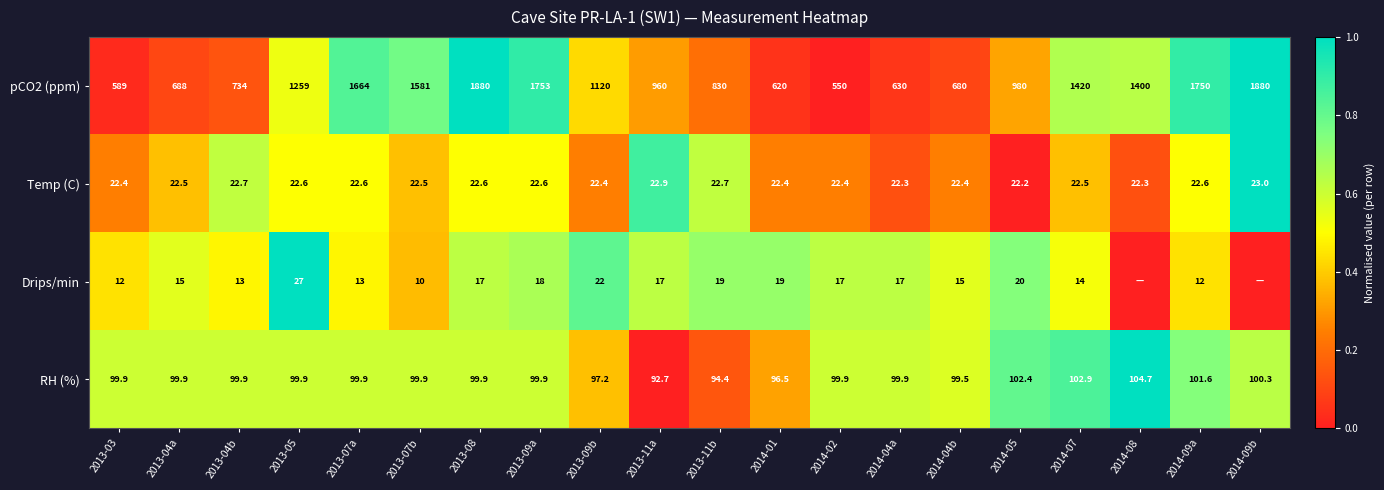

Where is Temp (C) nearest to the value 22?

2014-05